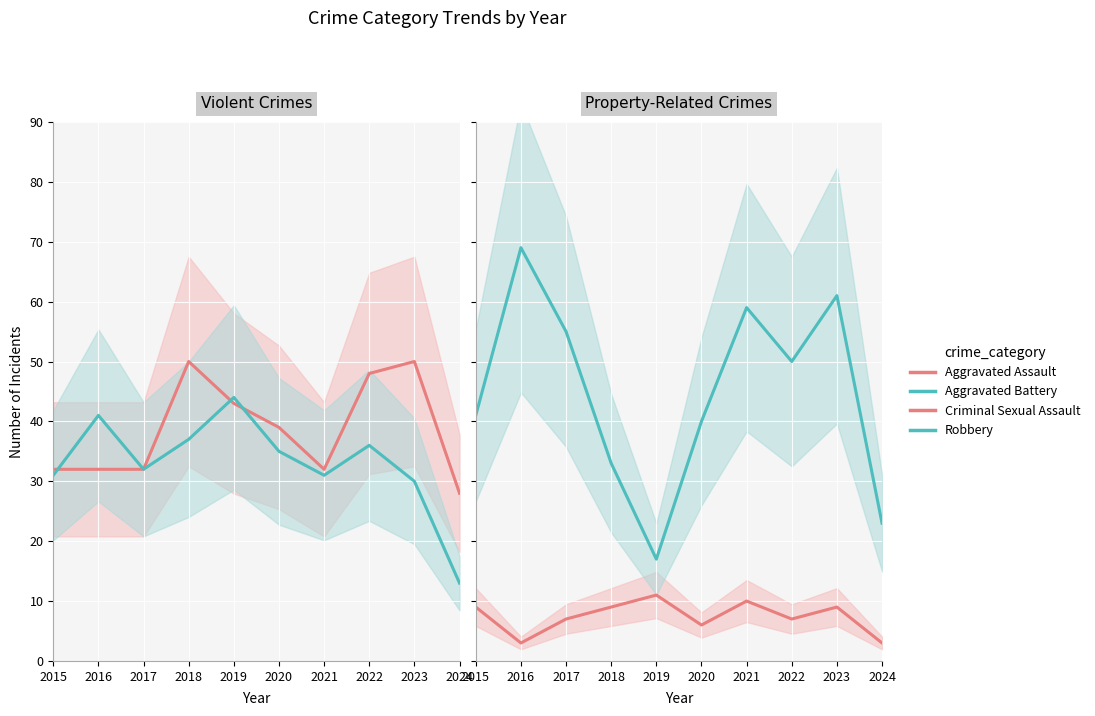

The Criminal Sexual Assault series shows 2 at 2022. True or false?

False